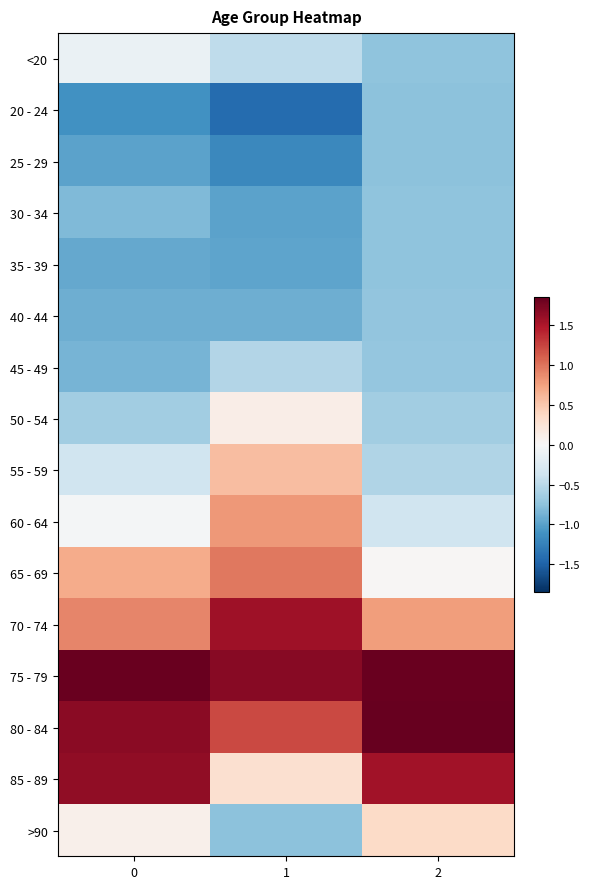

Reading right to left, extract all data points from this chart.

<20: 2=-0.7	1=-0.5	0=-0.1
20 - 24: 2=-0.8	1=-1.4	0=-1.1
25 - 29: 2=-0.8	1=-1.2	0=-1.0
30 - 34: 2=-0.7	1=-1.0	0=-0.8
35 - 39: 2=-0.7	1=-1.0	0=-0.9
40 - 44: 2=-0.7	1=-0.9	0=-0.9
45 - 49: 2=-0.7	1=-0.5	0=-0.9
50 - 54: 2=-0.6	1=0.1	0=-0.6
55 - 59: 2=-0.5	1=0.6	0=-0.4
60 - 64: 2=-0.4	1=0.8	0=-0.0
65 - 69: 2=0.0	1=1.0	0=0.7
70 - 74: 2=0.8	1=1.6	0=0.9
75 - 79: 2=1.8	1=1.7	0=1.8
80 - 84: 2=2.2	1=1.2	0=1.7
85 - 89: 2=1.6	1=0.3	0=1.6
>90: 2=0.4	1=-0.8	0=0.1